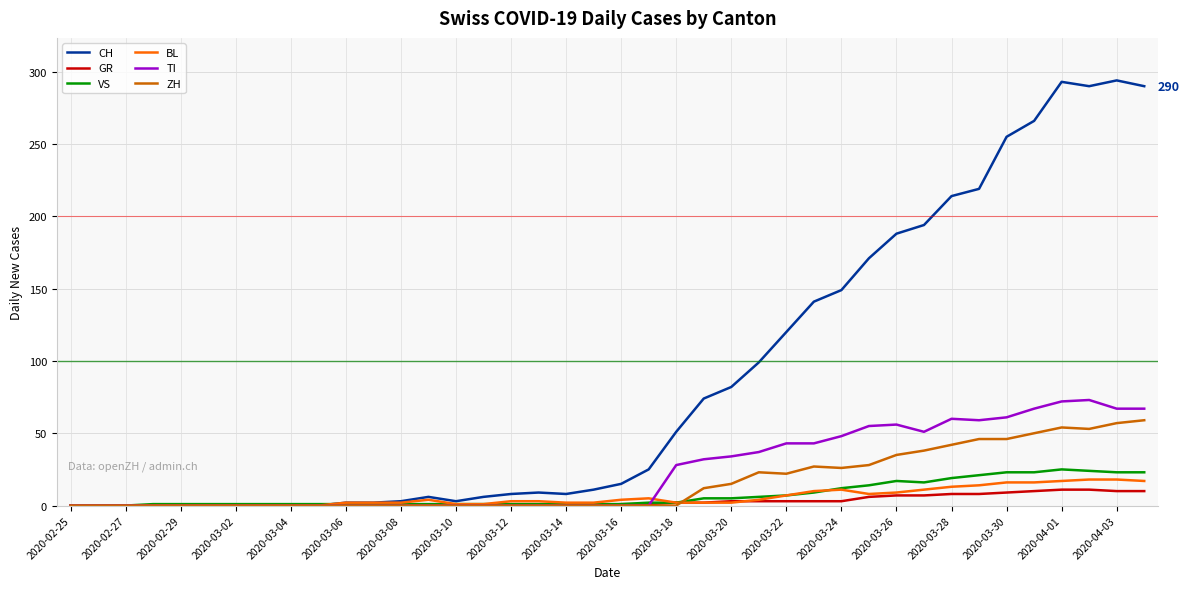

What is the maximum value for TI?

73